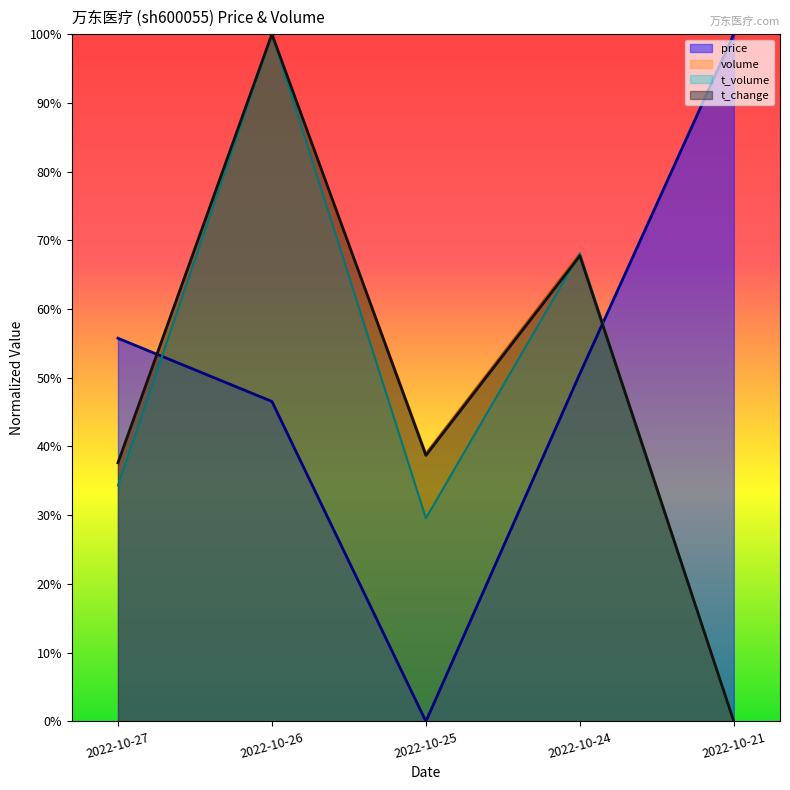

Does the chart have visible grid lines?

No